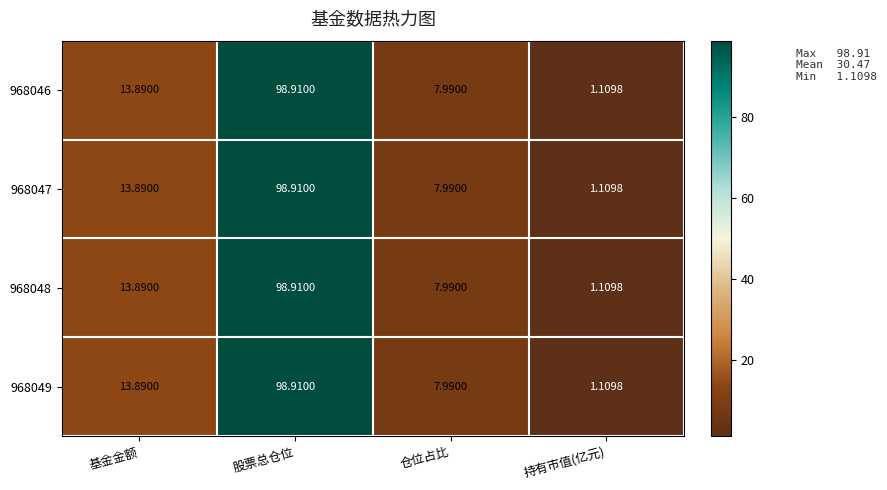

Rank the categories by 968046 value from lowest to highest.

持有市值(亿元), 仓位占比, 基金金额, 股票总仓位